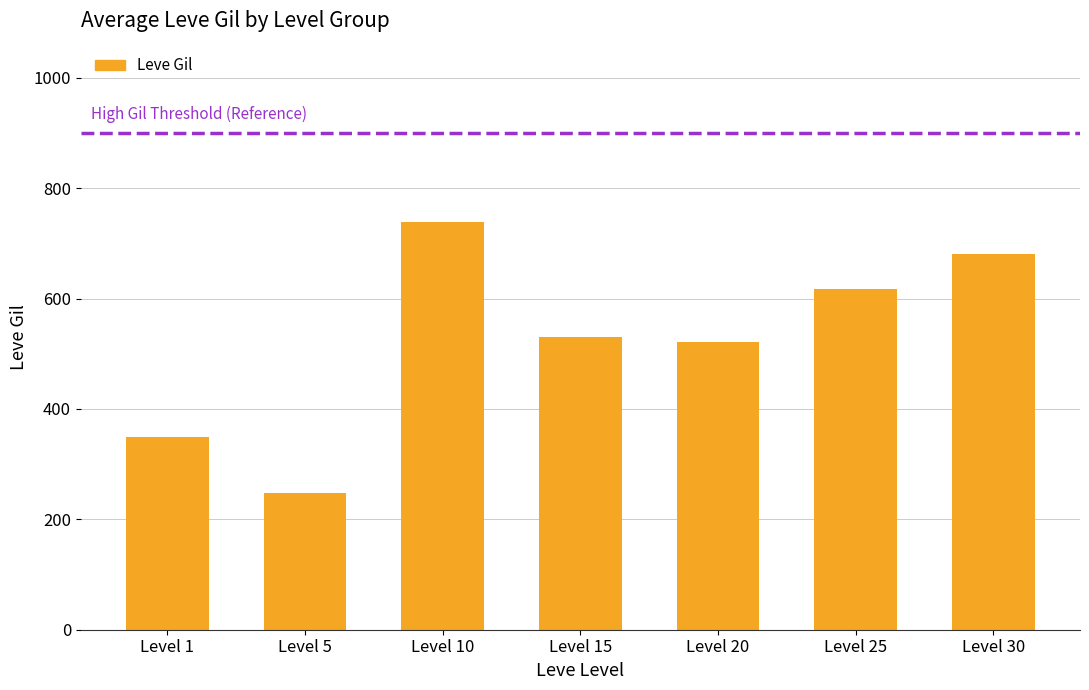

Reading left to right, what are all the values shown in this chart?

350	248	738	530	522	618	681